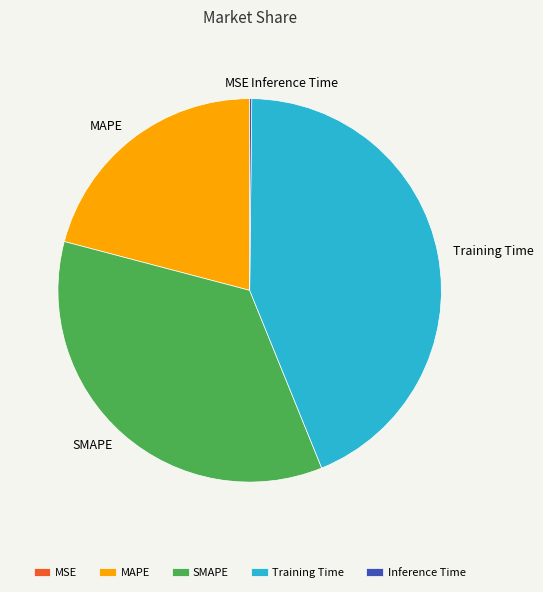

Is there a majority slice in this chart?

No